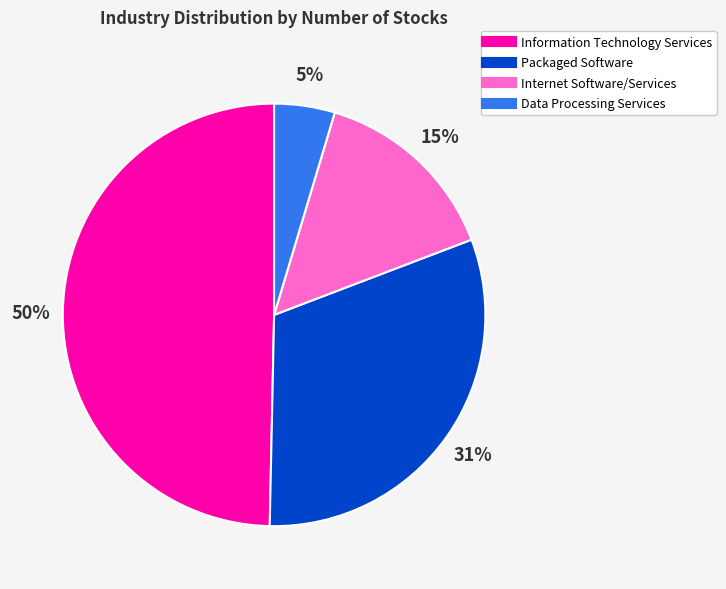

Which slice is the largest?

Information Technology Services